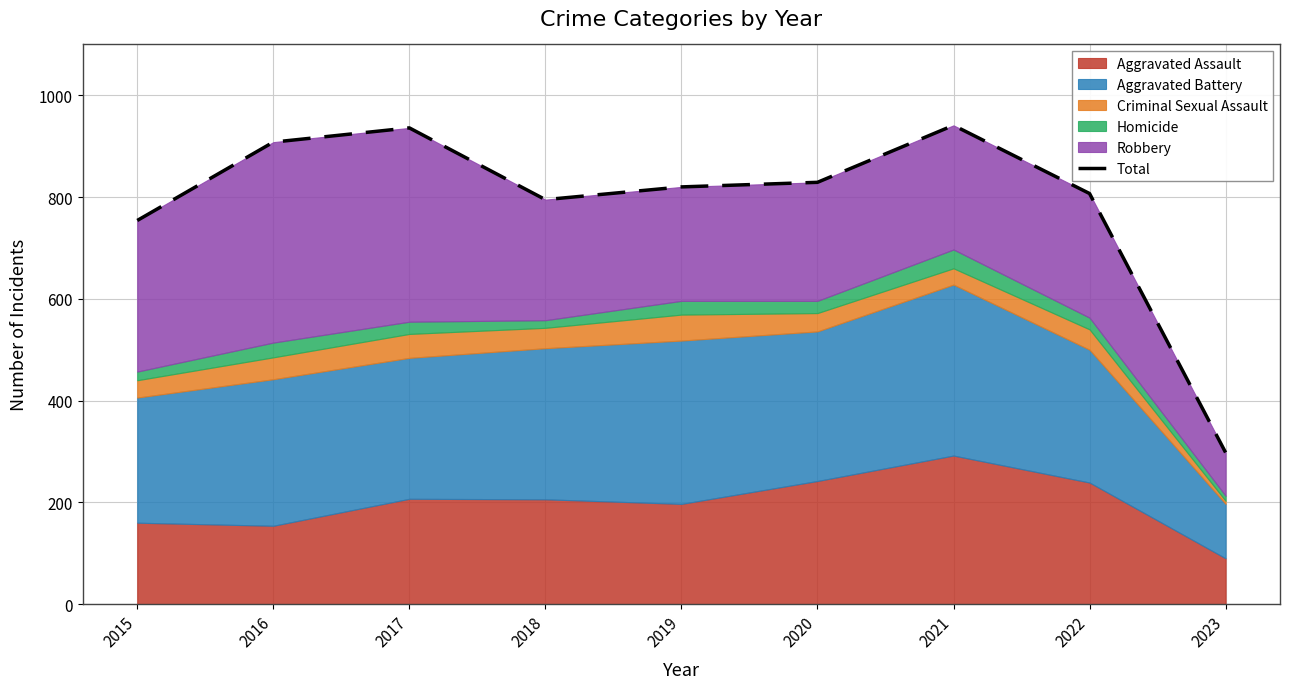

The value at 2022 is 807. True or false?

True